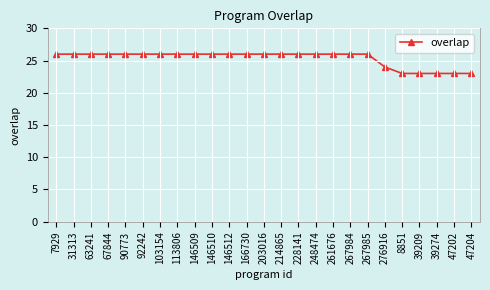

Count the number of categories in the chart.

25